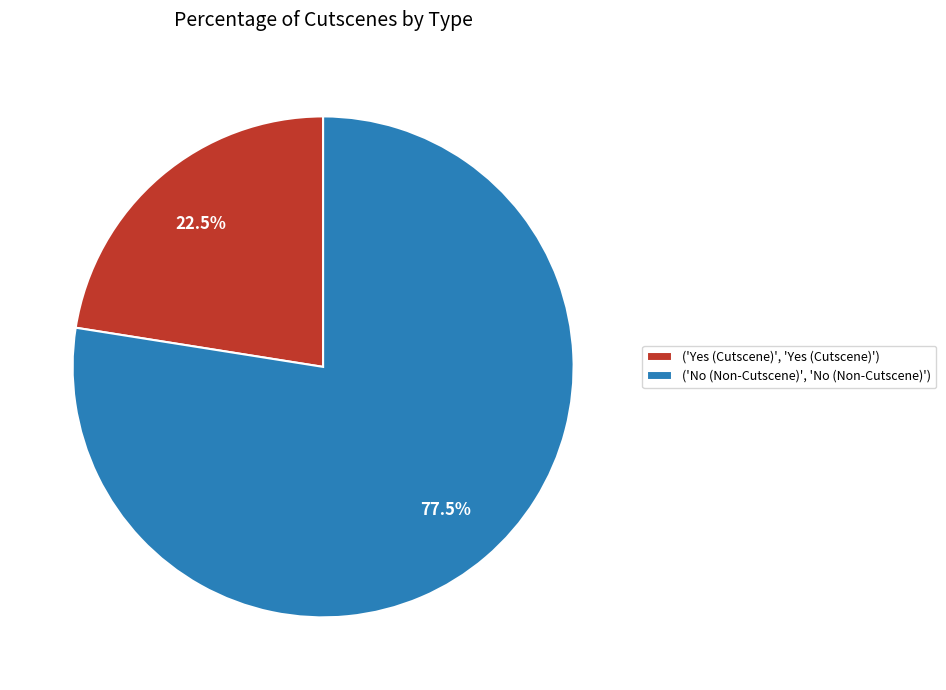

To the nearest percent, what is the difference between the largest and smallest slice percentages?

55%